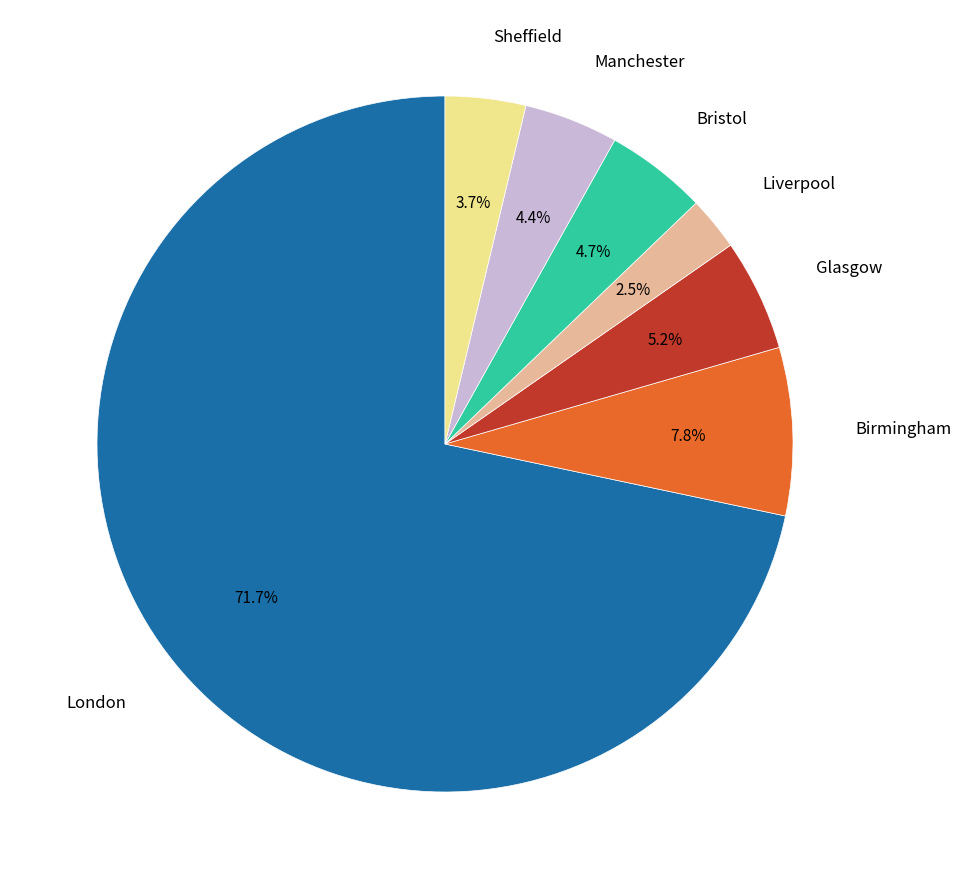

Is there any slice that represents more than half of the pie?

Yes